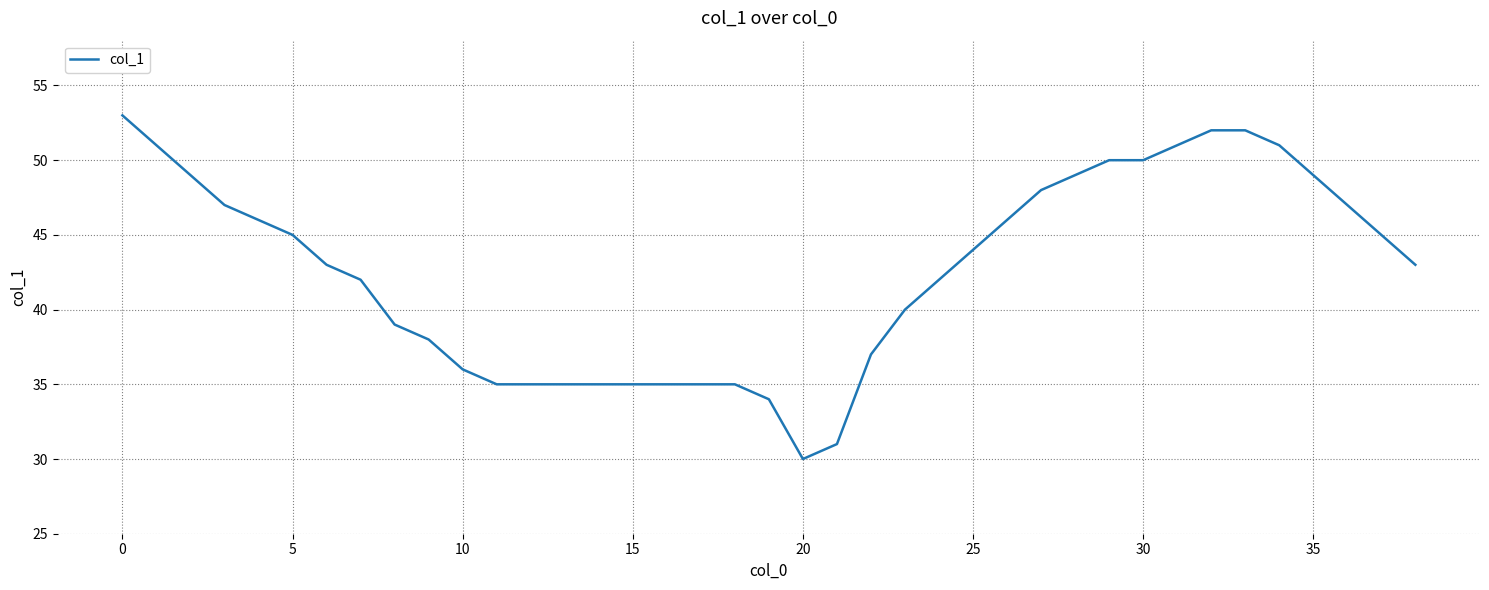

Does the chart display data point markers on the line(s)?

No